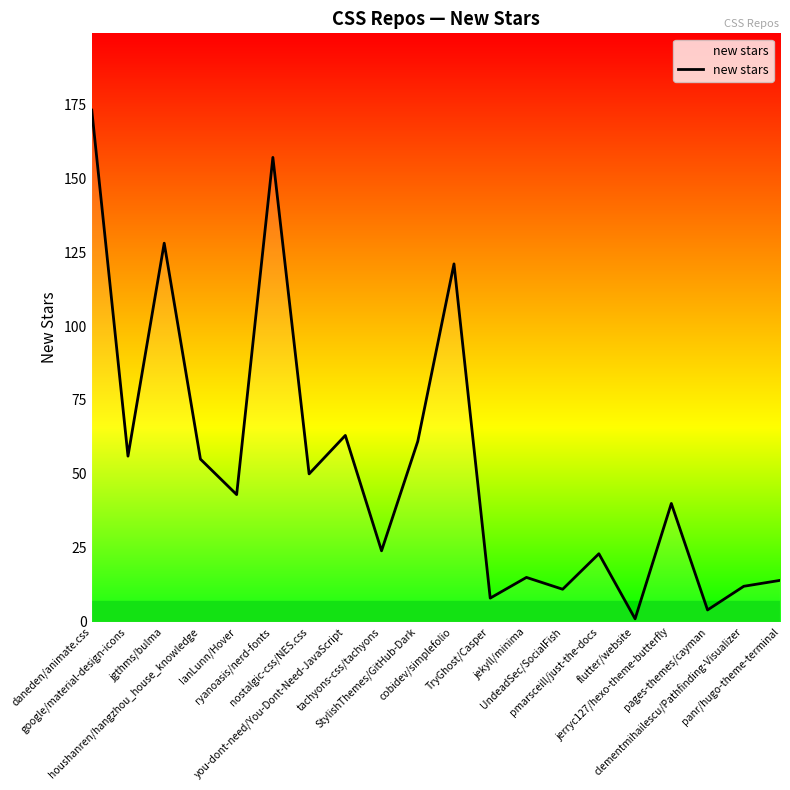

What is the maximum value shown in the chart?

173